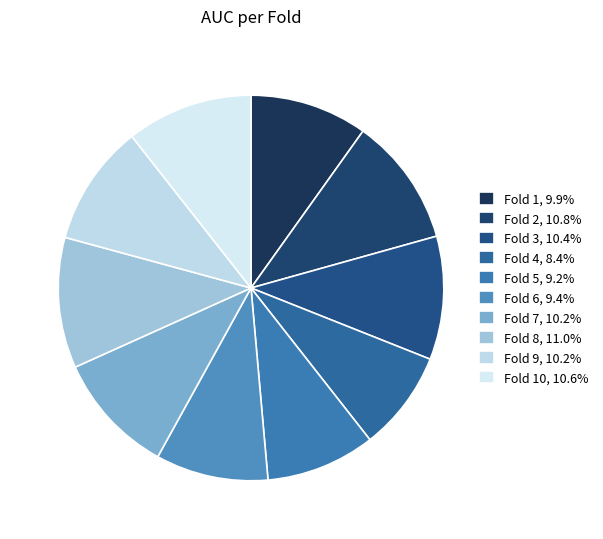

Count the number of slices in the pie.

10